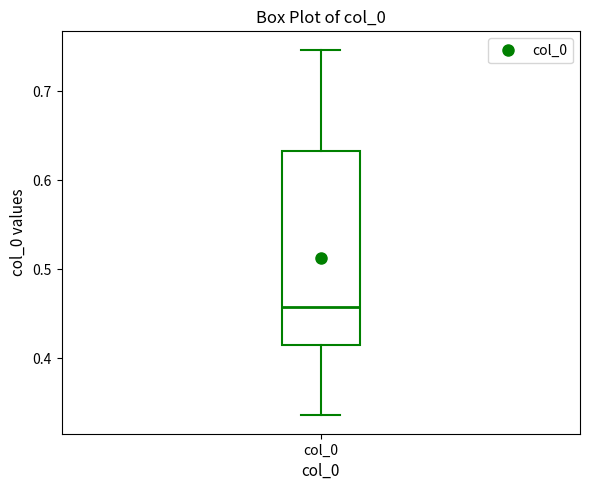

Read this box plot against the y-axis: the position of the median line, the range covered by the box, and the ends of both whiskers. The values are not printed on the chart, so give them approximately, as read against the axis.

median 0.46, box 0.41 to 0.63, whiskers 0.34 to 0.75